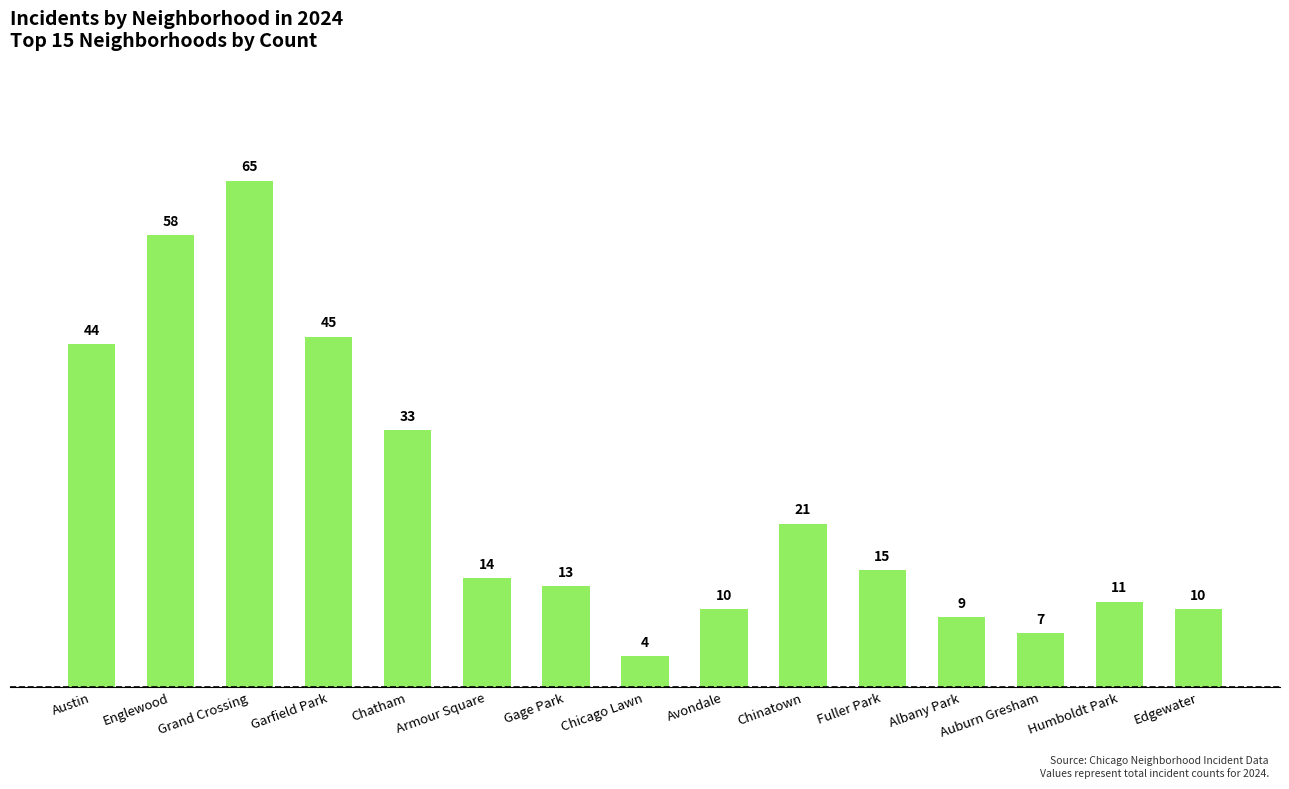

Reading right to left, extract all data points from this chart.

Edgewater=10	Humboldt Park=11	Auburn Gresham=7	Albany Park=9	Fuller Park=15	Chinatown=21	Avondale=10	Chicago Lawn=4	Gage Park=13	Armour Square=14	Chatham=33	Garfield Park=45	Grand Crossing=65	Englewood=58	Austin=44